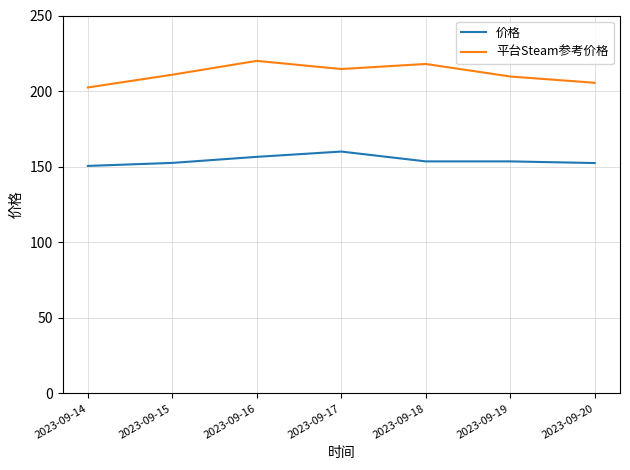

At which category does 平台Steam参考价格 reach its first local peak?

2023-09-16